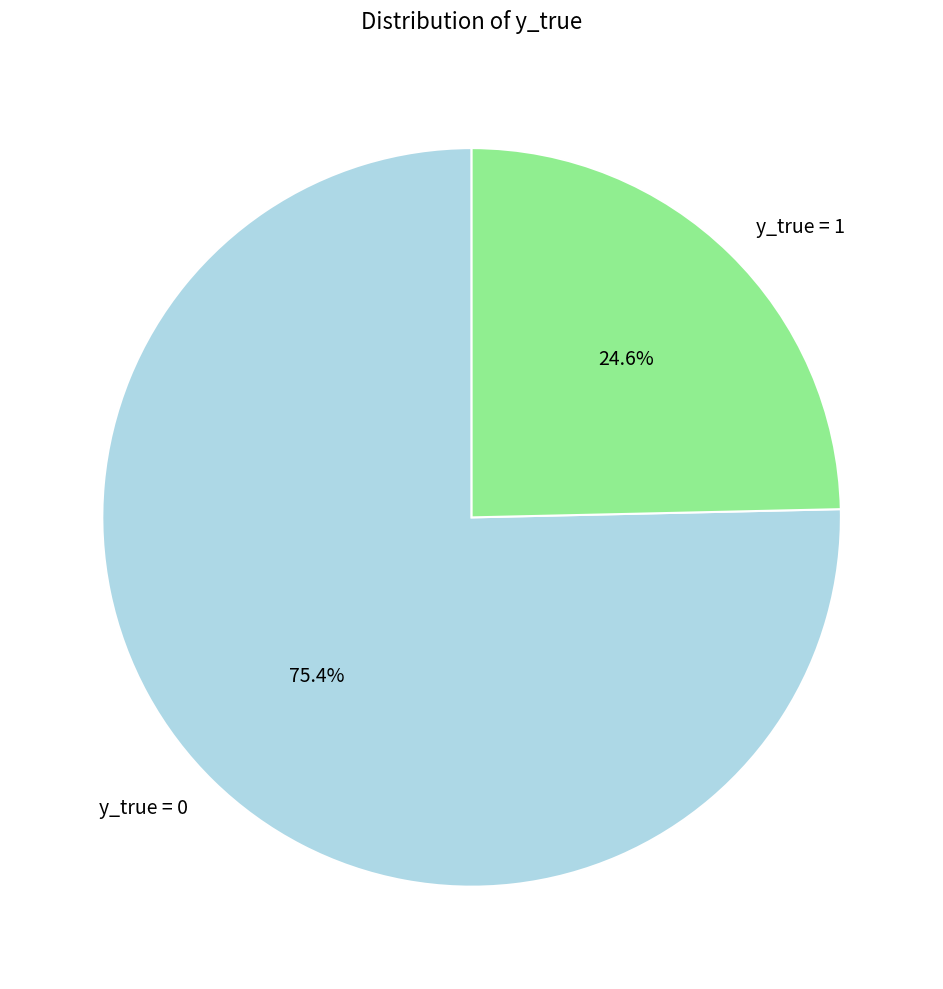

To the nearest percent, what portion does y_true = 0 represent?

75%